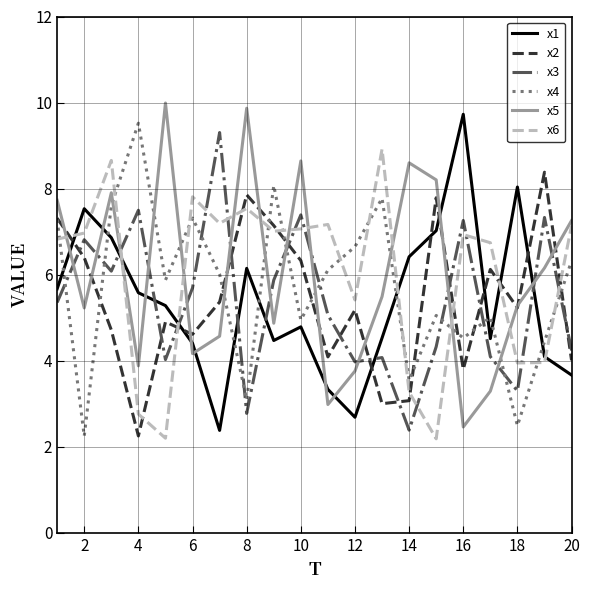

How many intersections are there between x1 and x2?

8